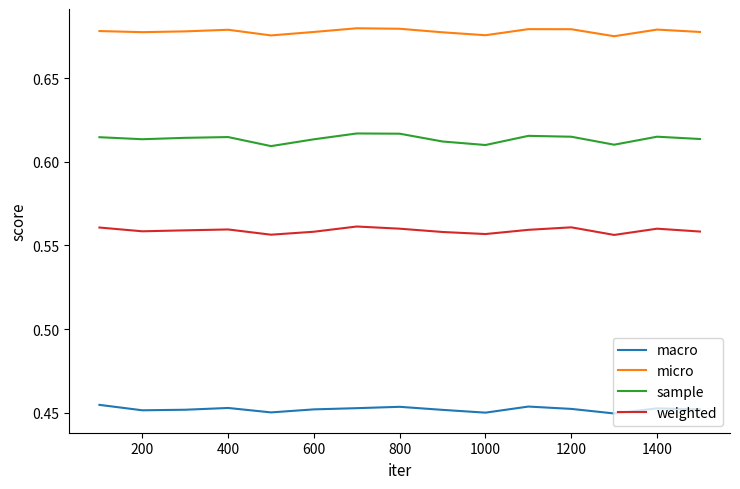

True or false: macro and weighted cross at least once.

False